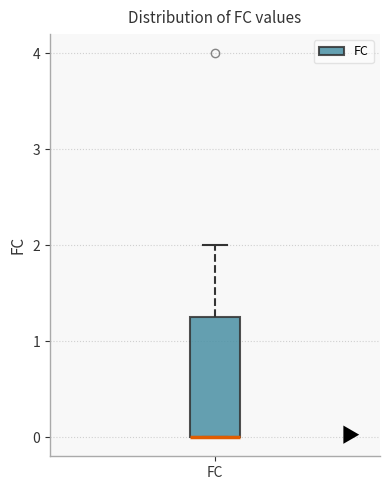

Transcribe this box plot: give where the median line is, the range the box spans, and where the two whiskers end, as read against the y-axis. The values are not printed on the chart, so give them approximately, as read against the axis.

median 0.0 (drawn on the box's lower edge), box 0.0 to 1.3, whiskers 0.0 to 2.0